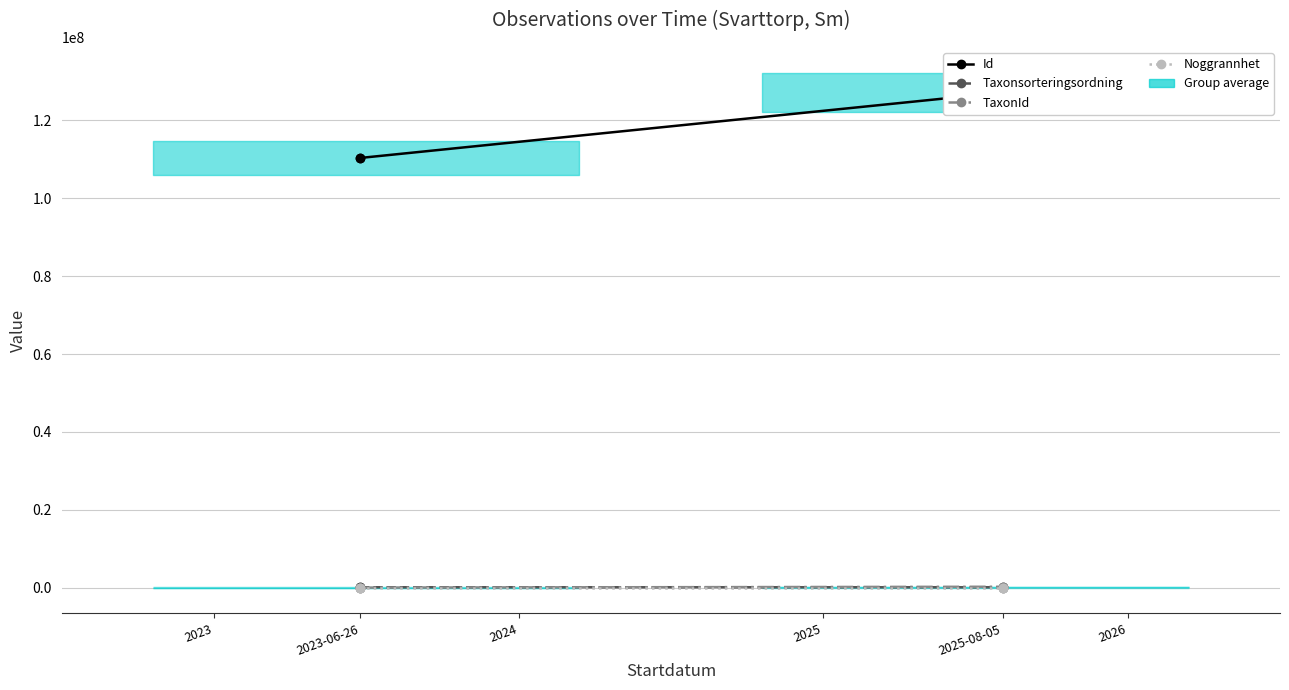

Which has a higher value, 2025-08-05 or 2025-08-05?

2025-08-05